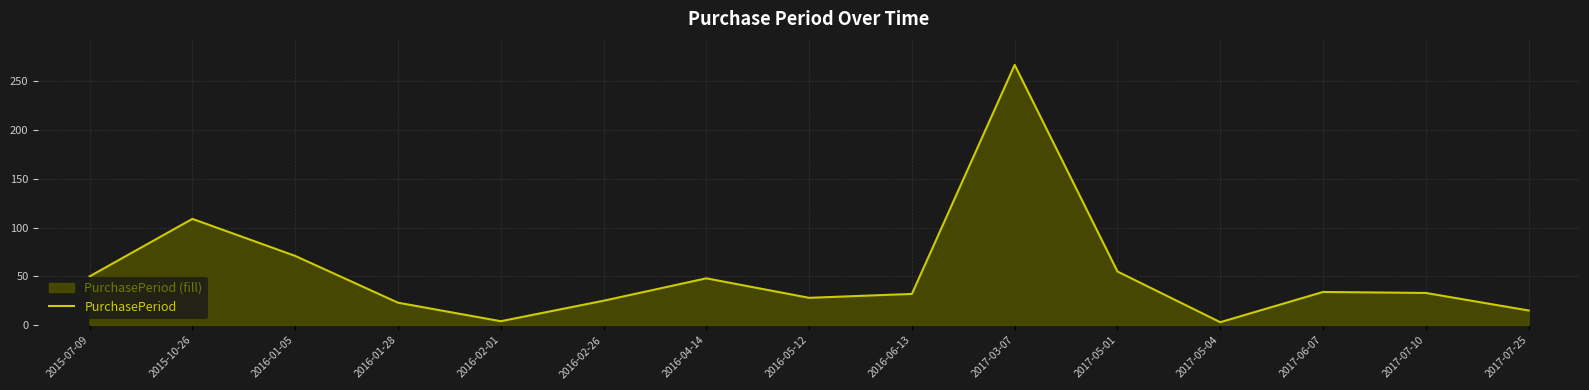

Between 2016-04-14 and 2017-05-01, which is larger?

2017-05-01